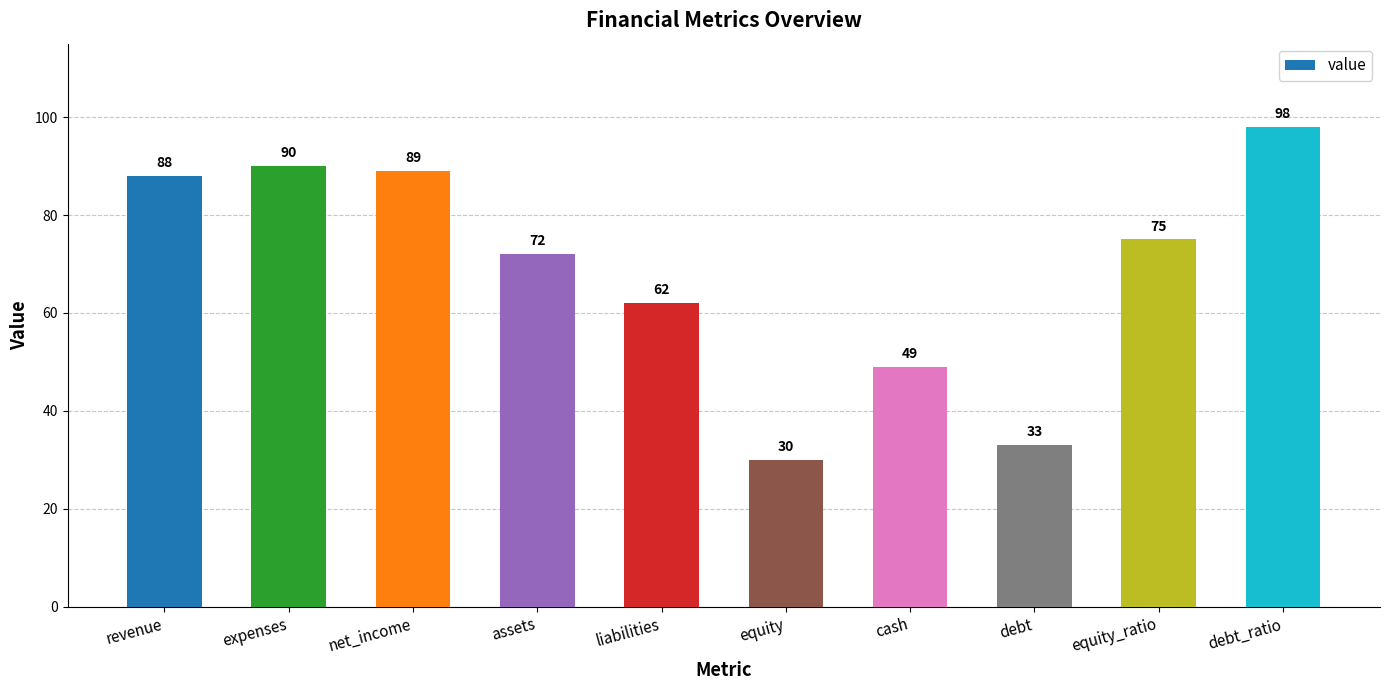

True or false: the data shows 89 at net_income.

True